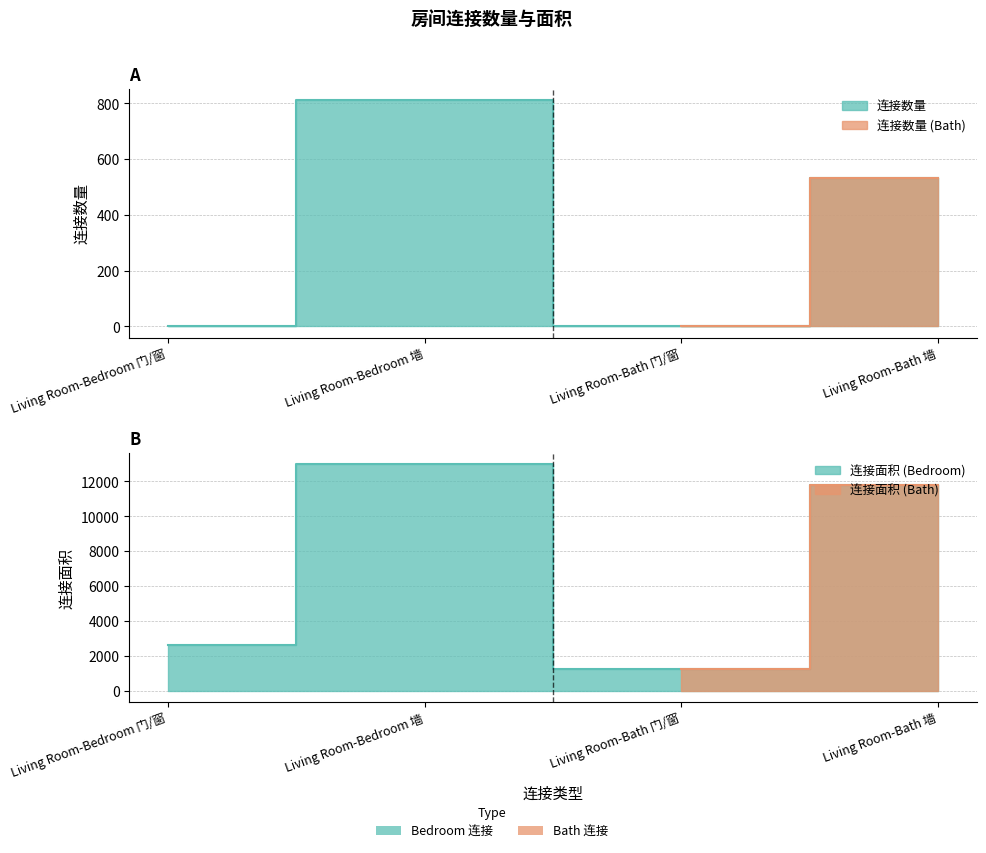

How many lines are shown in the chart?

2